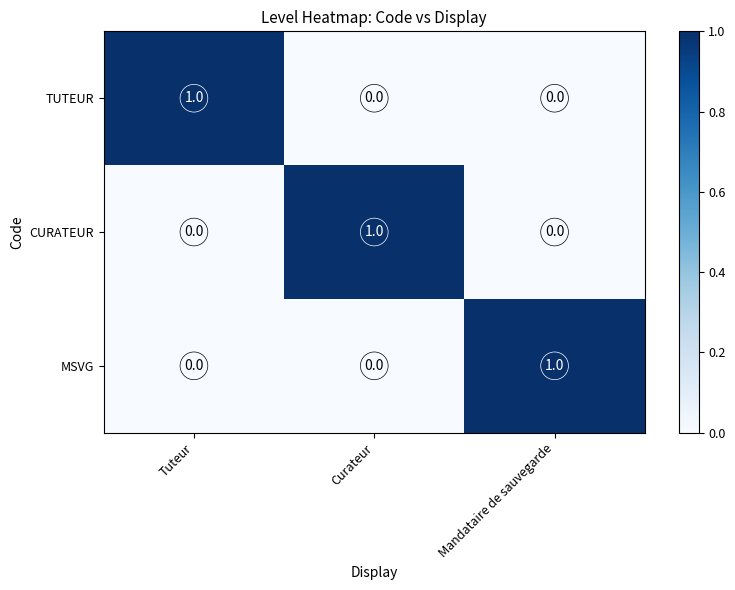

Count the number of data series in this chart.

3